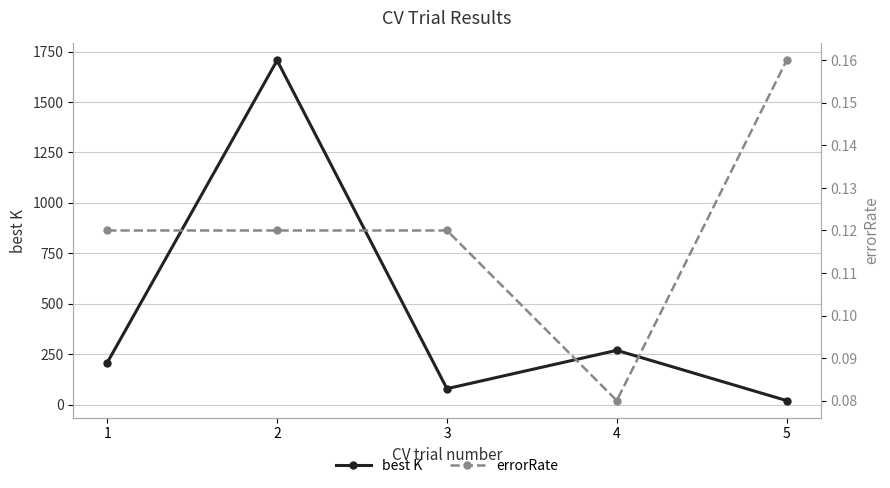

What is the minimum value shown in the chart?

0.1